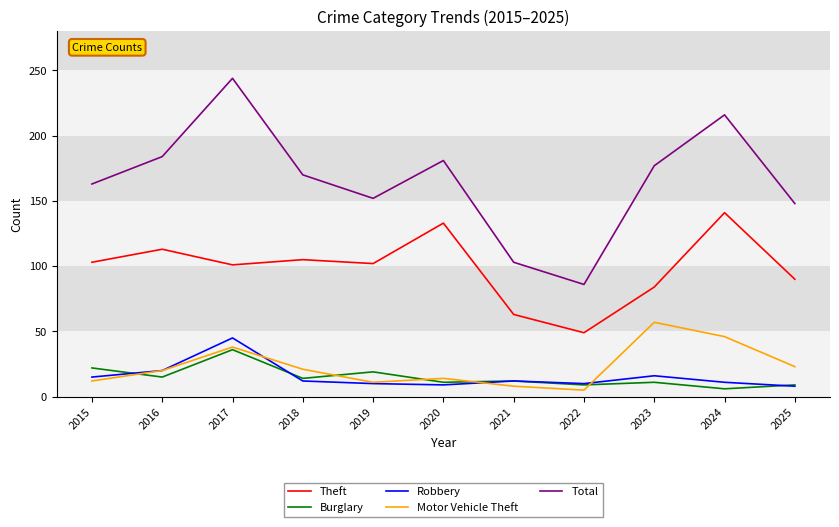

At which category is the sum across all series the highest?

2017